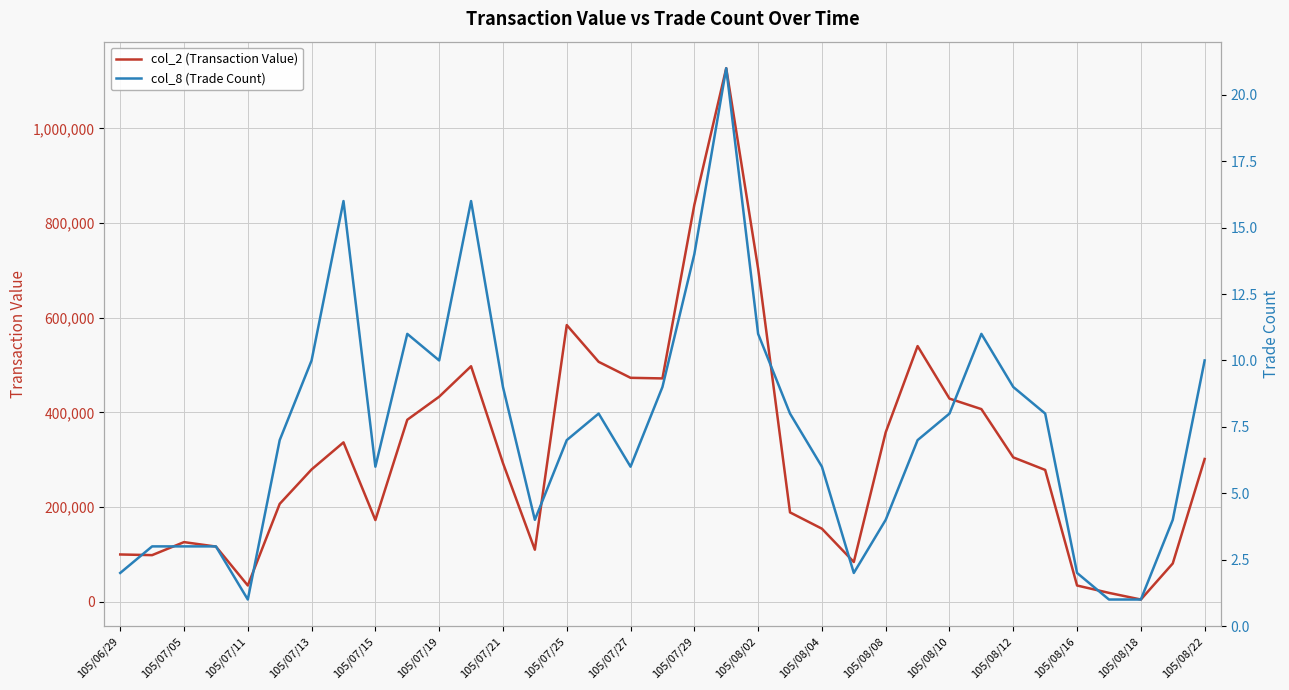

Which series has the largest range (max minus min)?

col_2 (Transaction Value)